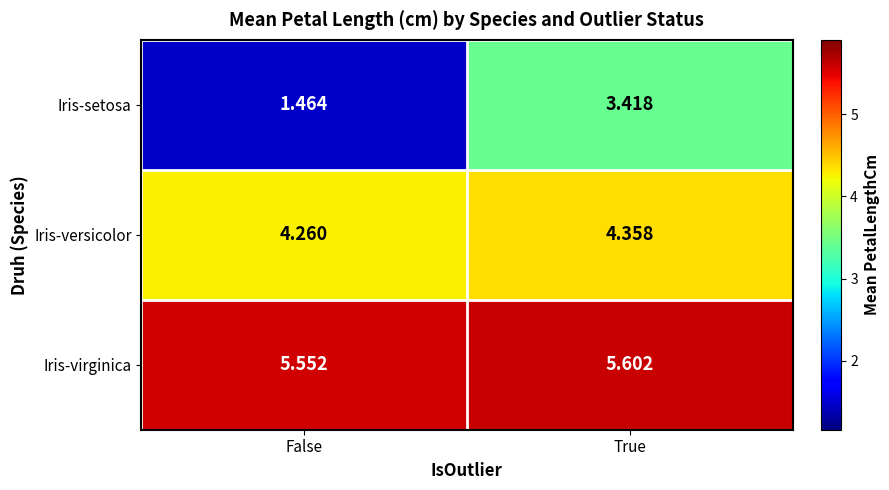

Where is Iris-setosa nearest to the value 2?

False